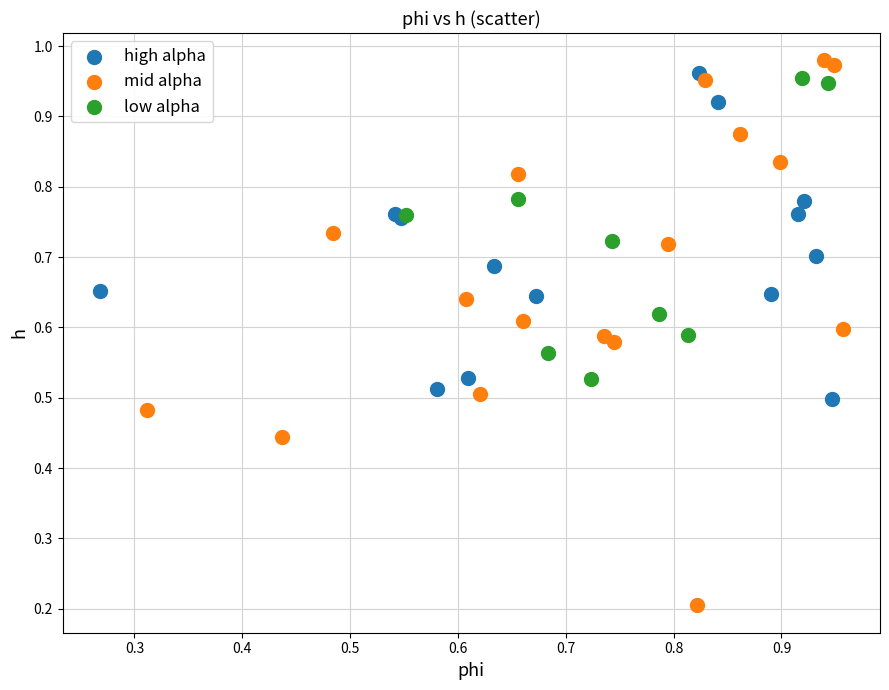

Which series has the largest Y range (max minus min)?

mid alpha